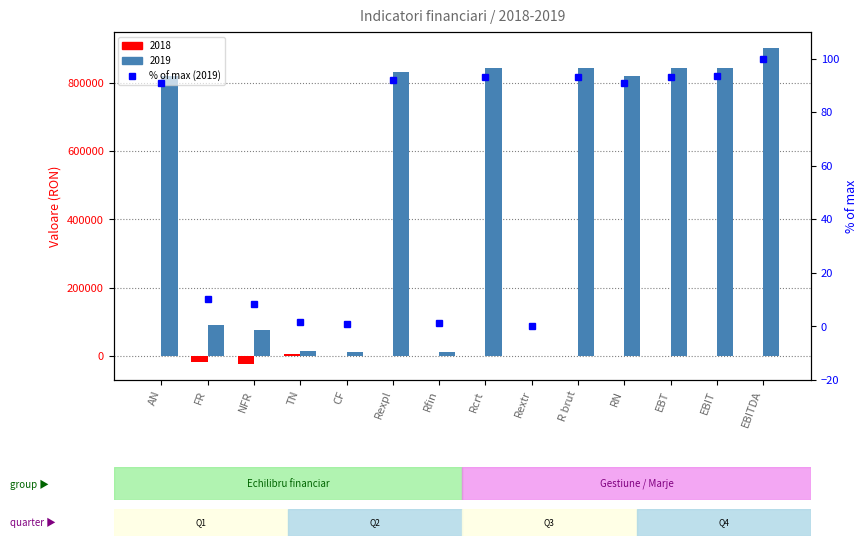

Between CF and Rfin, which is larger?

Rfin